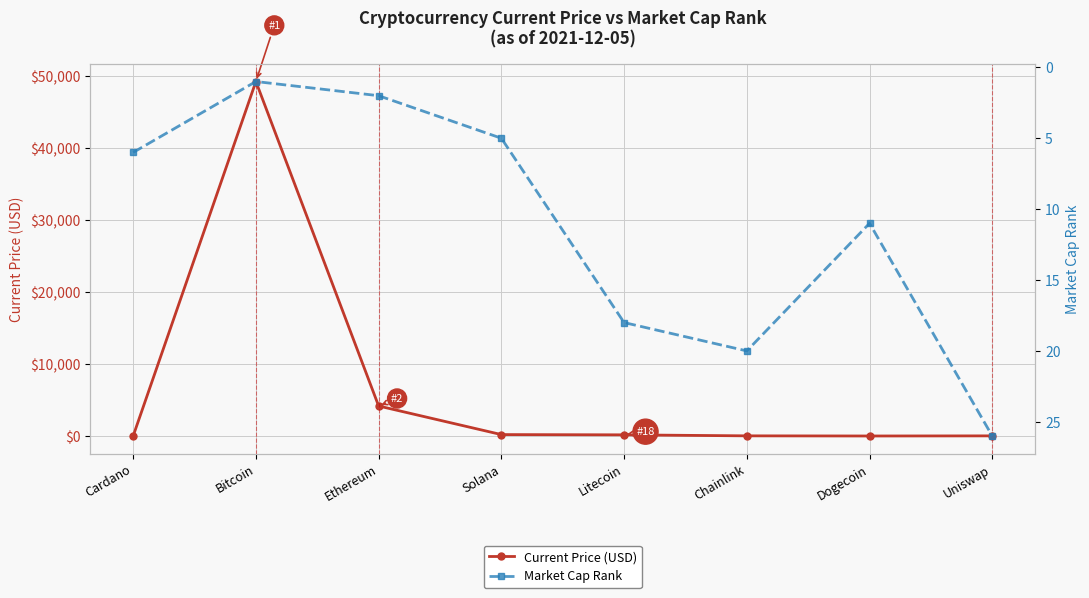

At which category is the sum across all series the highest?

Bitcoin